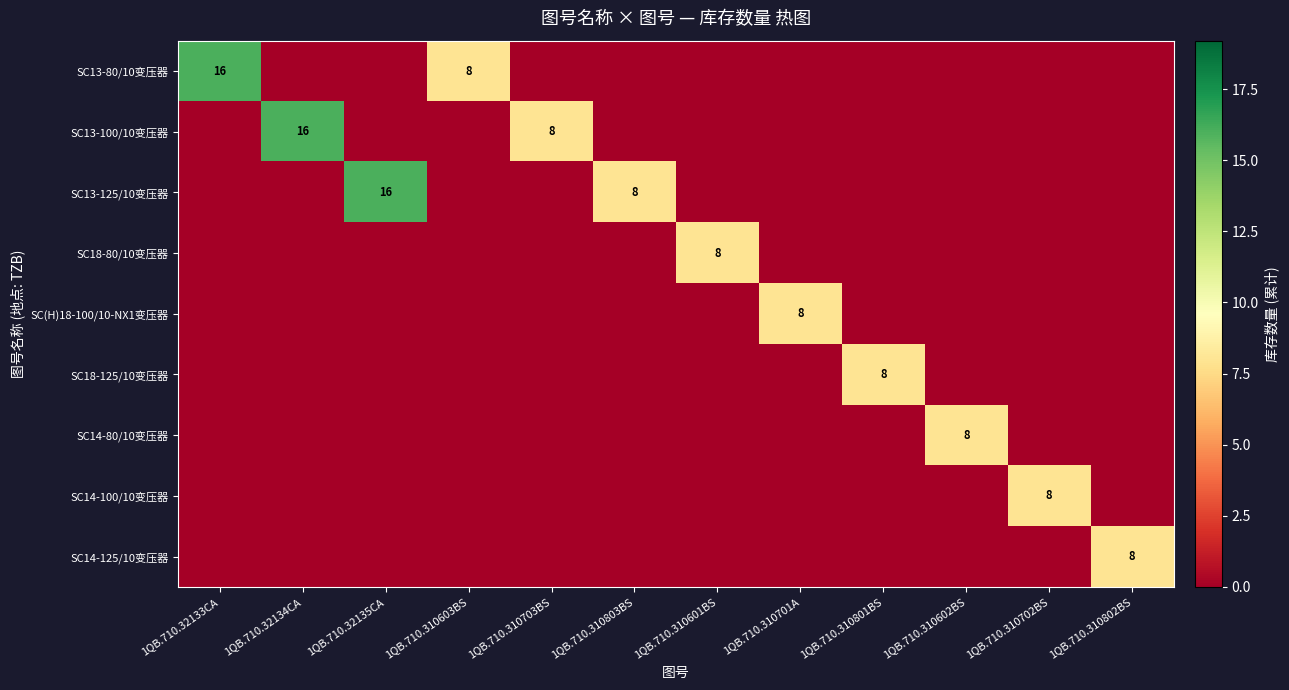

Is it true that SC14-100/10变压器 equals 13 at 1QB.710.310702BS?

False